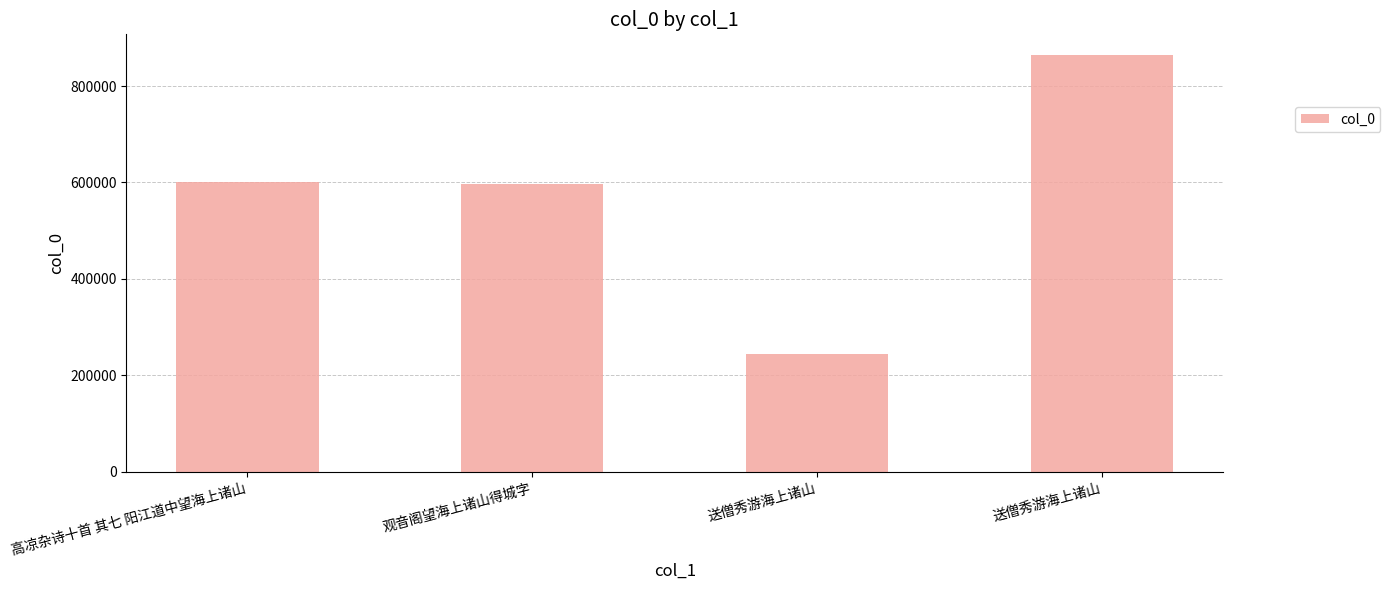

What is the minimum value shown in the chart?

243140